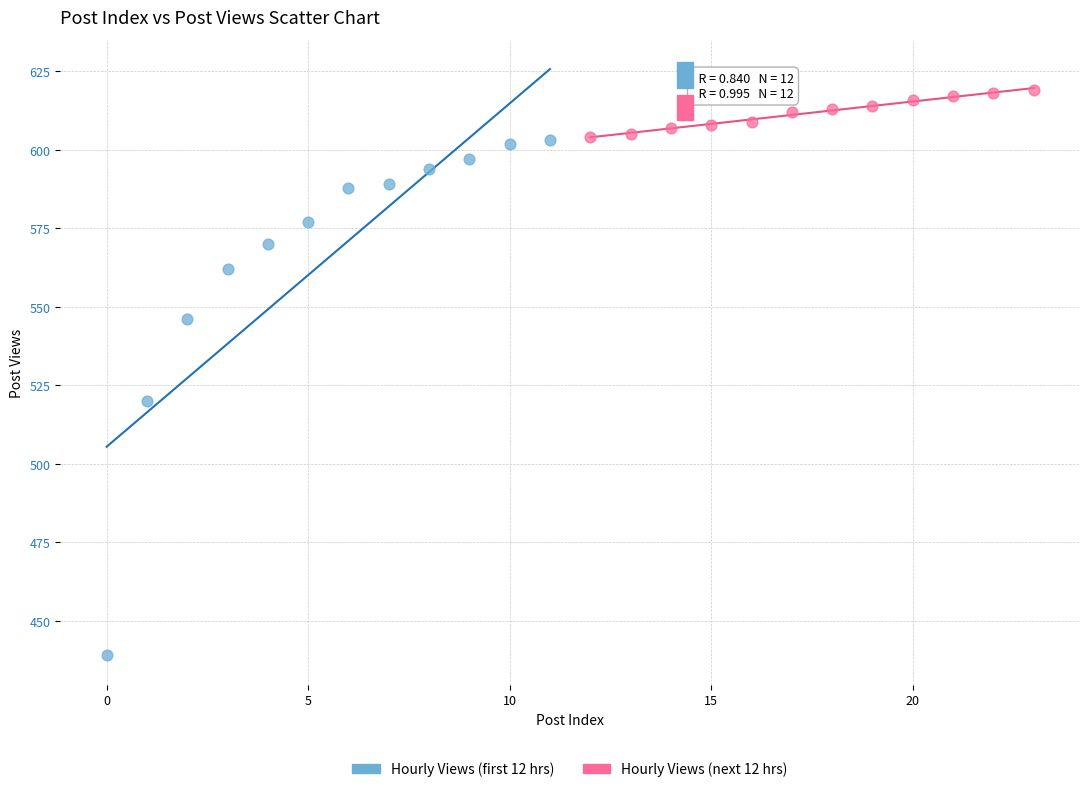

Which series contains the lowest Y value?

Hourly Views (first 12 hrs)